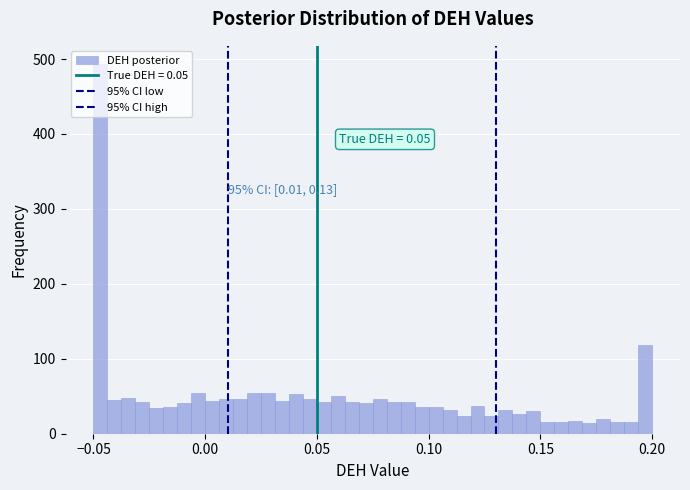

Around what value on the x-axis is the tallest bar? Give the approximate position of its centre, as read against the axis.

-0.045